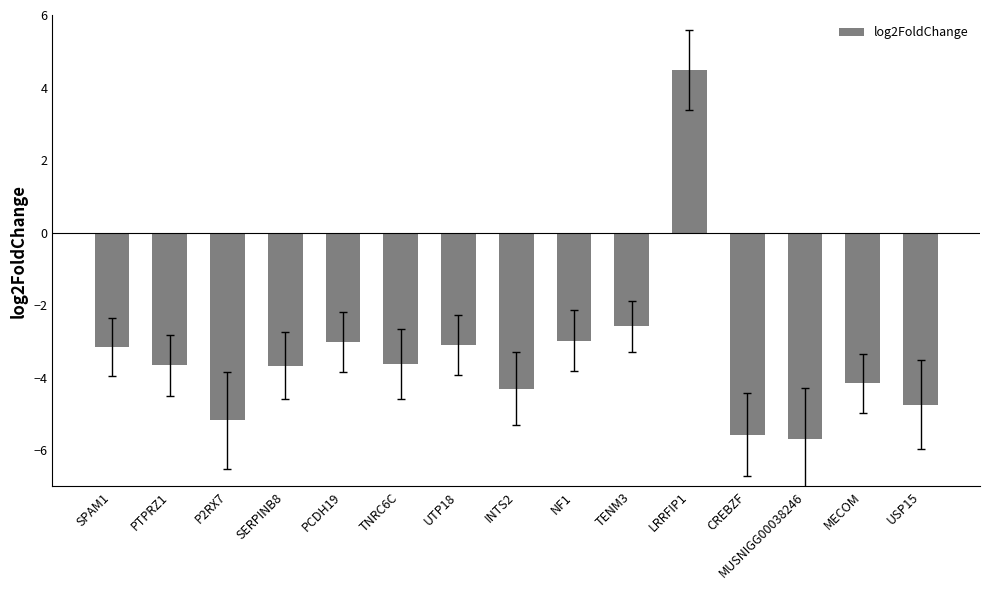

Which category has the highest value across all series?

LRRFIP1